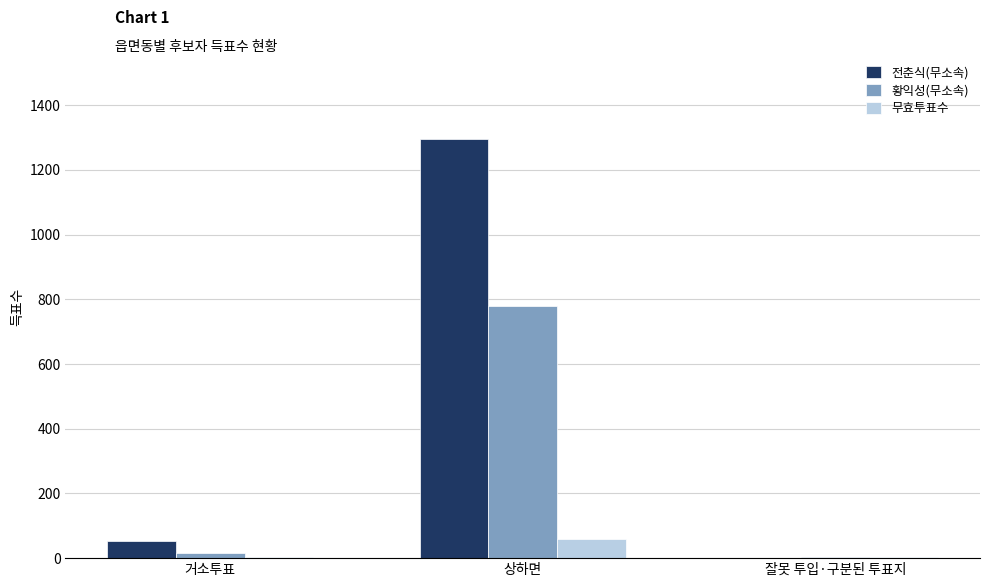

Where is 전춘식(무소속) nearest to the value 648?

거소투표